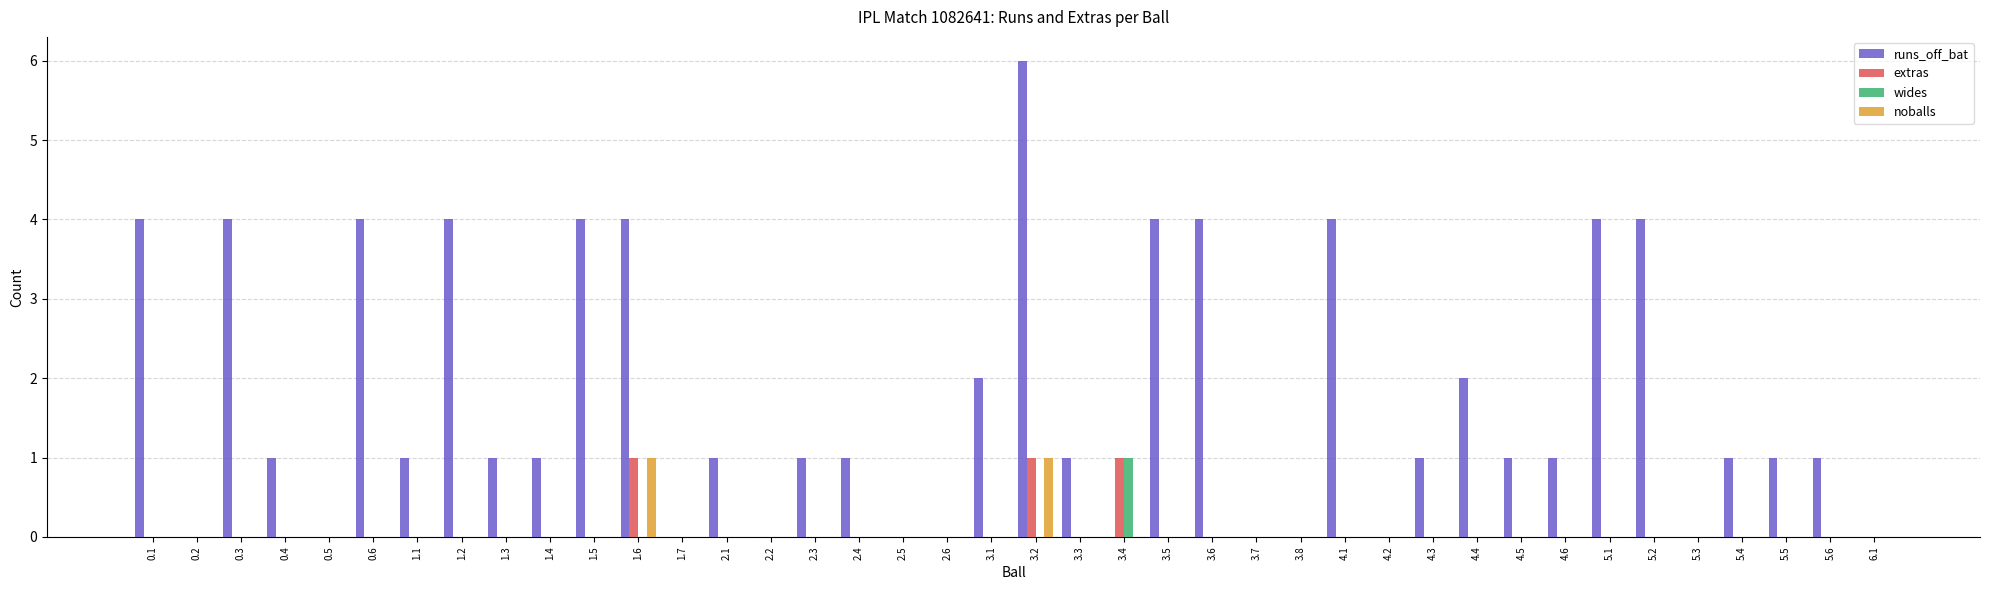

What are all the series names shown in the legend?

runs_off_bat, extras, wides, noballs